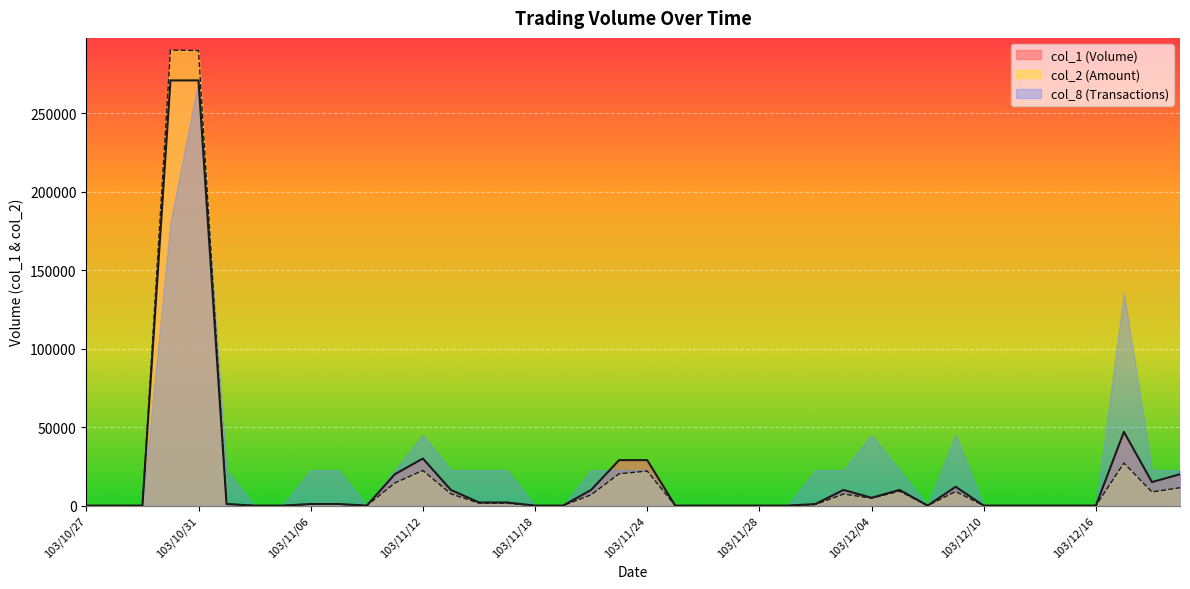

Where is col_1 nearest to the value 135500?

103/12/17